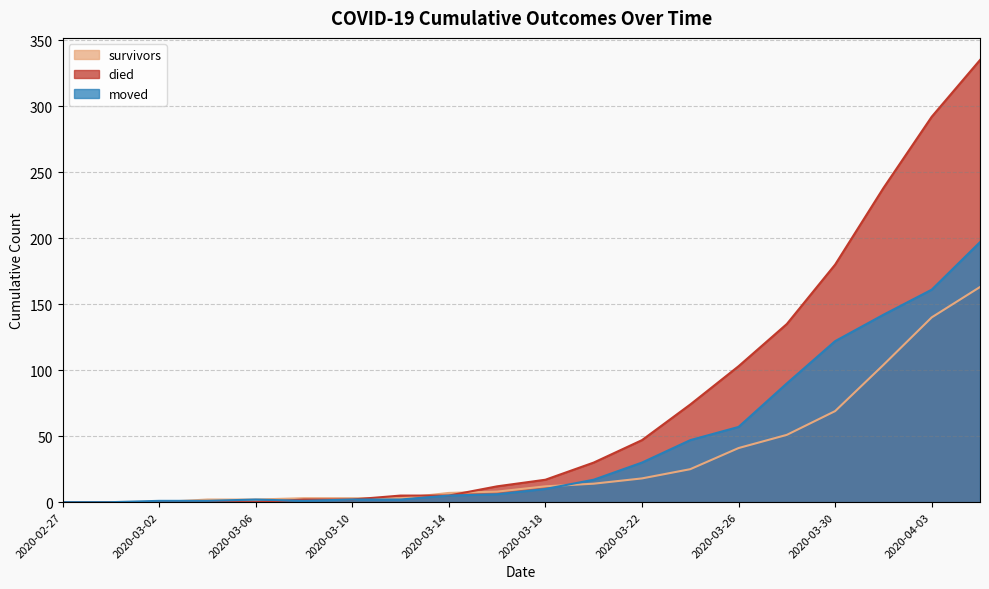

List the labels in order of died value, smallest first.

2020-02-27, 2020-02-29, 2020-03-02, 2020-03-04, 2020-03-06, 2020-03-08, 2020-03-10, 2020-03-12, 2020-03-14, 2020-03-16, 2020-03-18, 2020-03-20, 2020-03-22, 2020-03-24, 2020-03-26, 2020-03-28, 2020-03-30, 2020-04-01, 2020-04-03, 2020-04-05